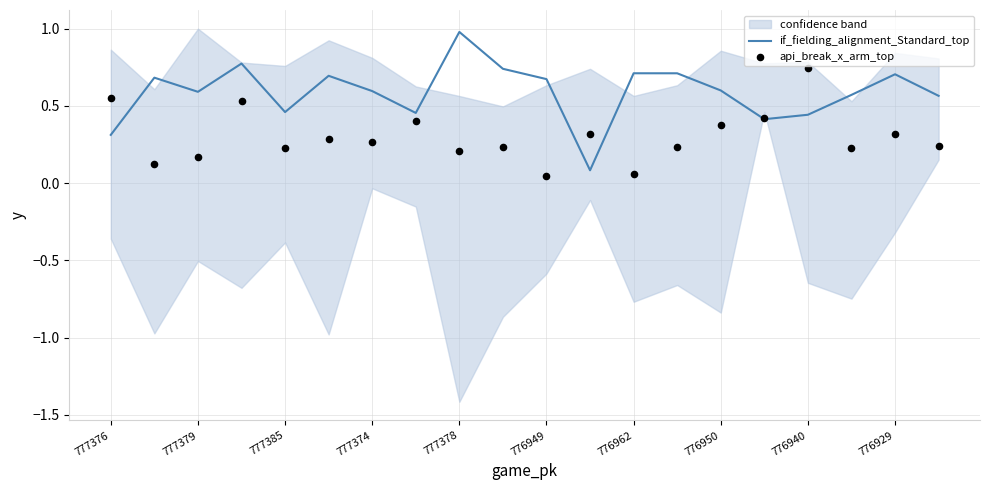

What are all the series names shown in the legend?

if_fielding_alignment_Standard_top, api_break_x_arm_top